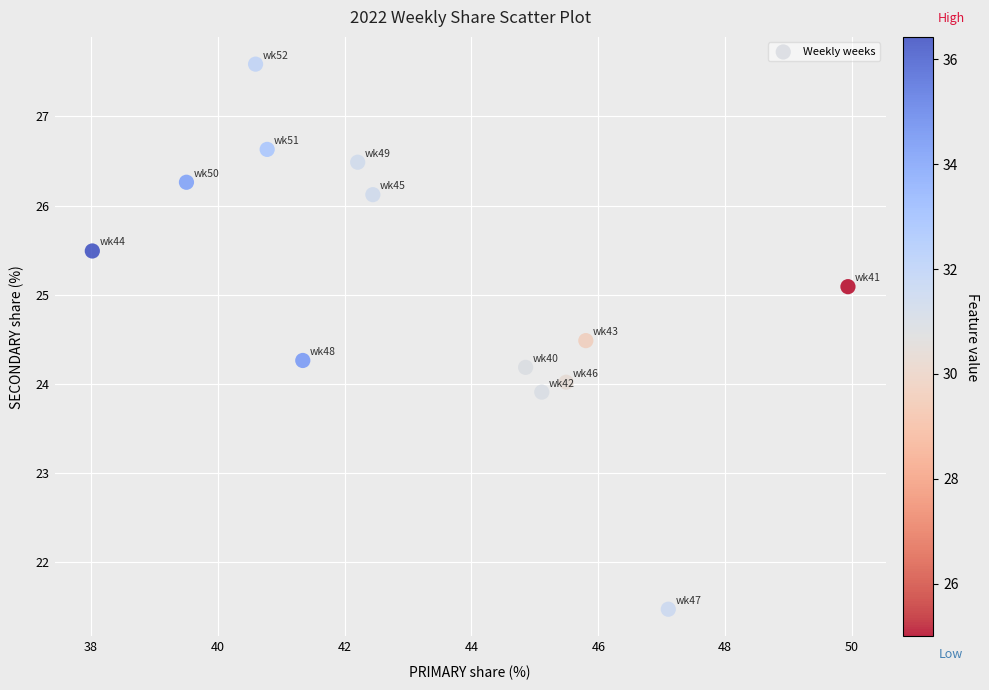

What is the range of X values (max minus min)?

11.9